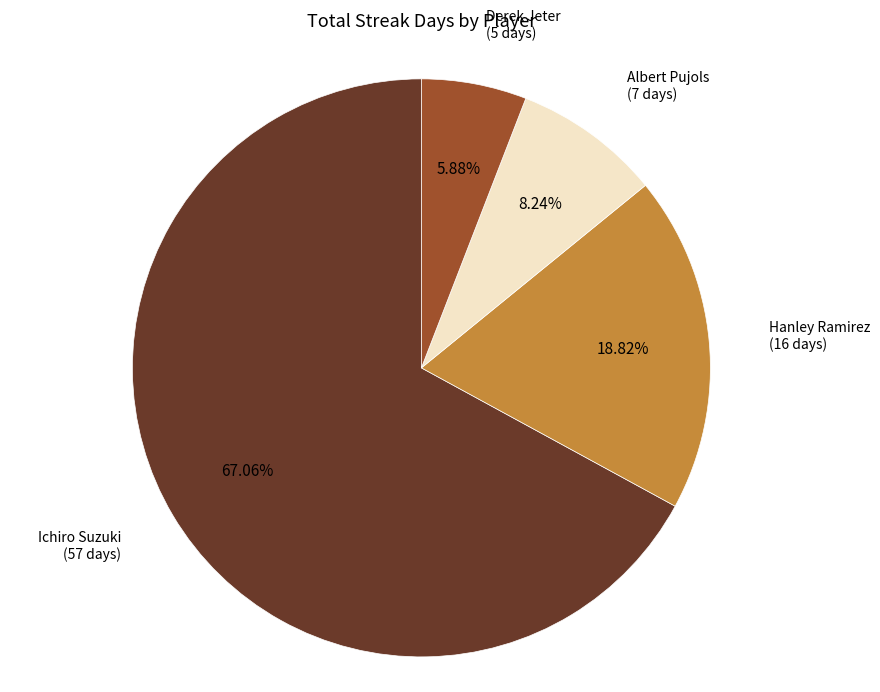

Does Ichiro Suzuki account for over 50% of the chart?

Yes